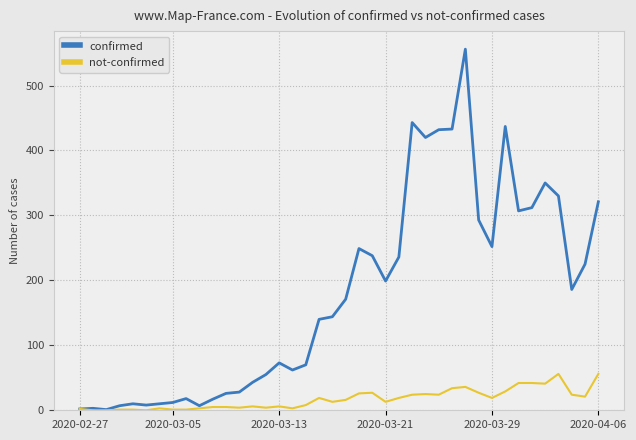

Which series has the largest total across all categories?

confirmed